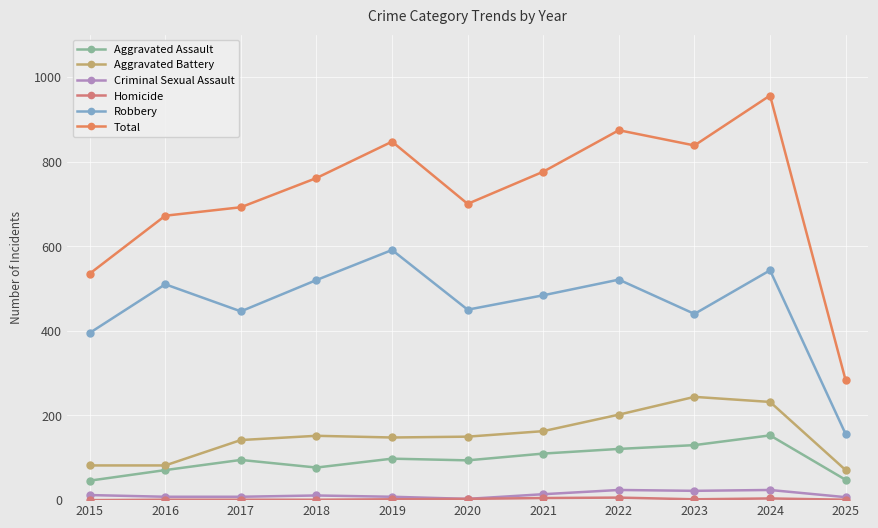

How many values in the Criminal Sexual Assault series are below 11?

5